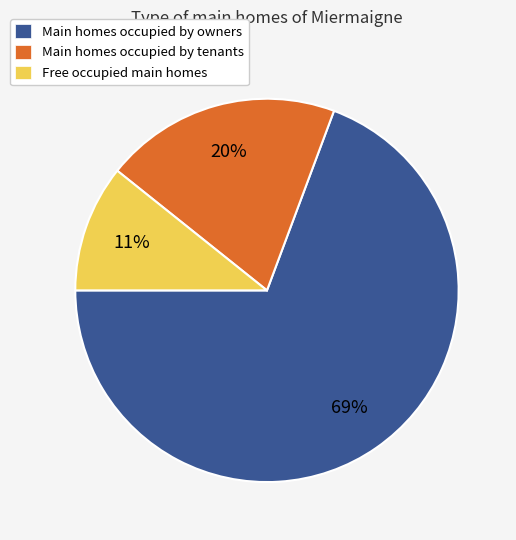

To the nearest percent, what is the average slice percentage?

33%